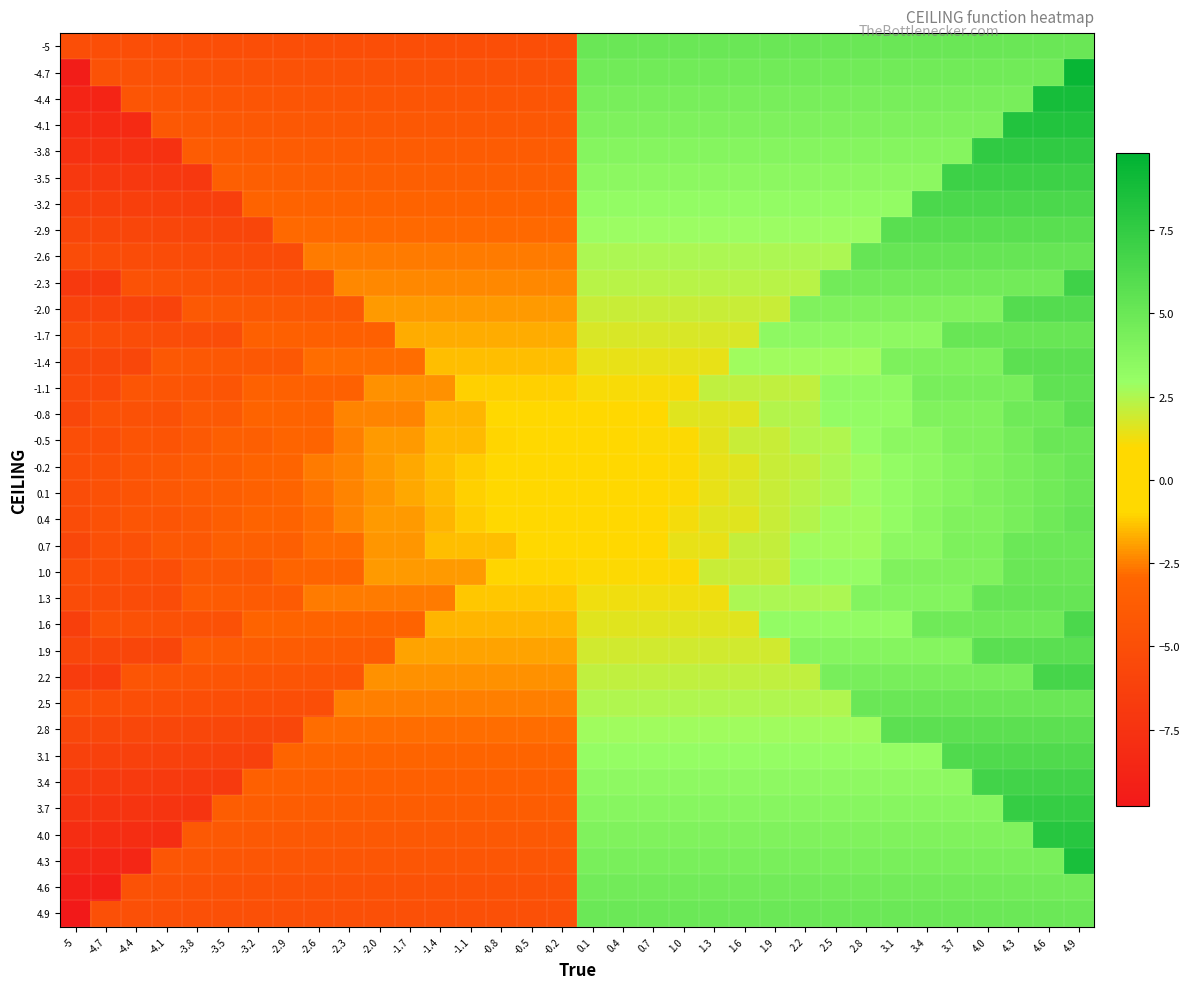

Between 0.7 and 4.9, which series saw the biggest shift?

1.6